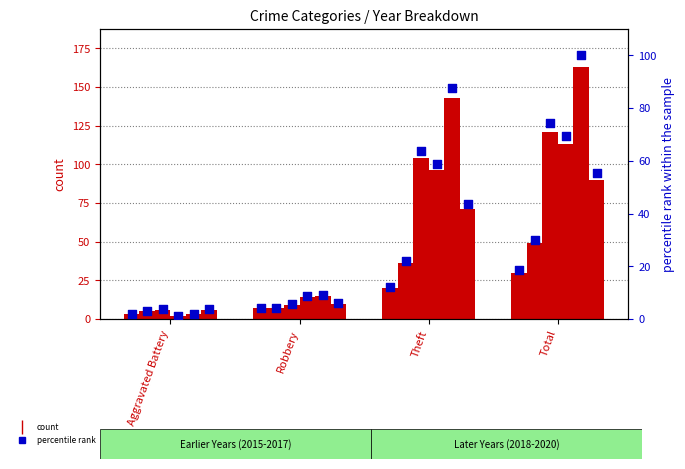

Approximately how many times larger is the value at Theft compared to Total?

0.7